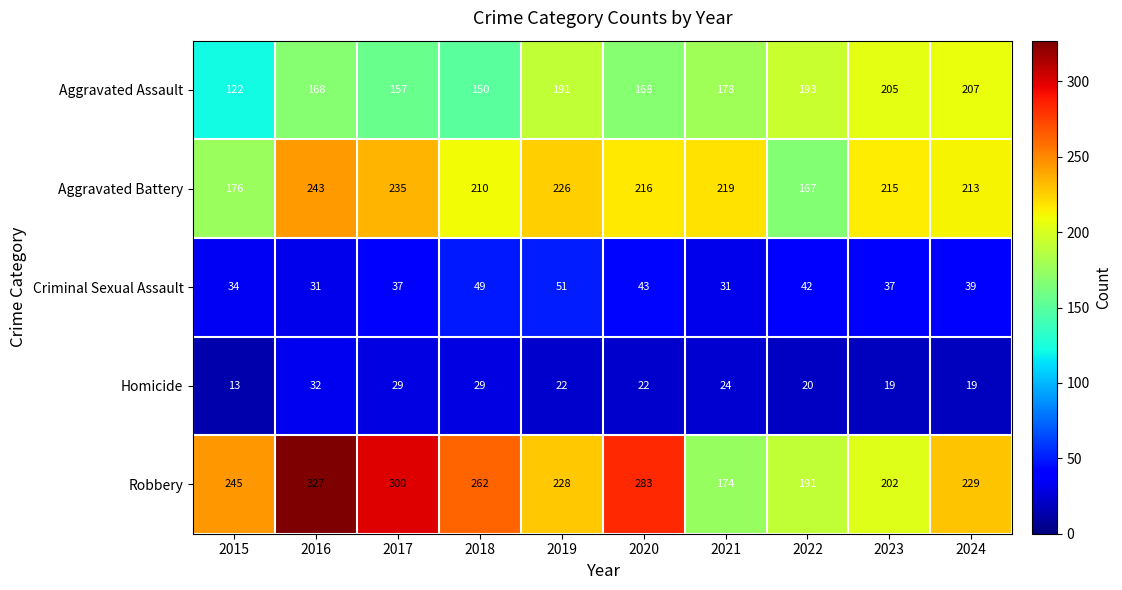

What is the minimum value shown in the chart?

13